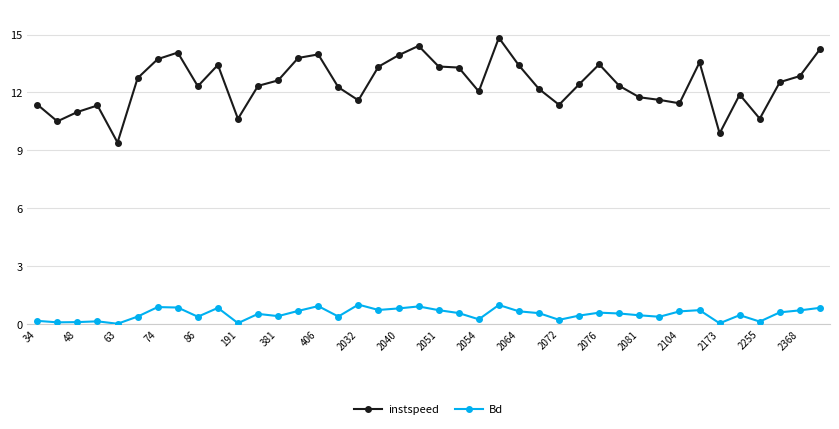

What is the difference between the maximum and minimum values in the Bd series?

1.0